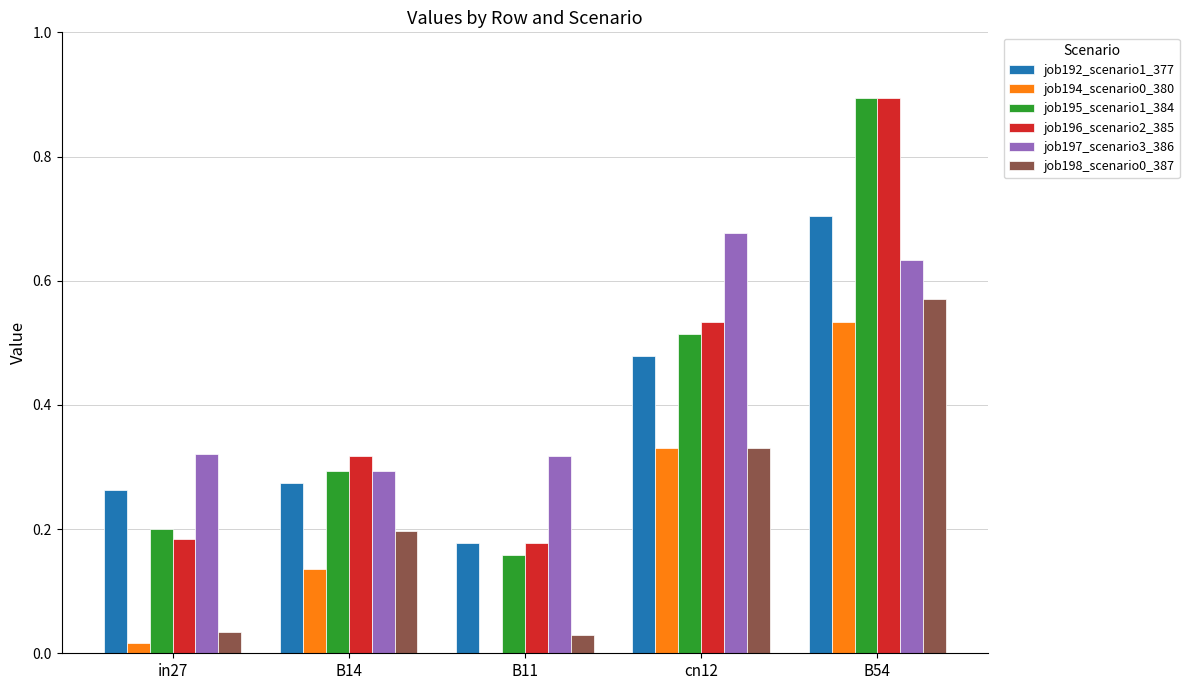

Between cn12 and B54, which series saw the biggest shift?

job195_scenario1_384